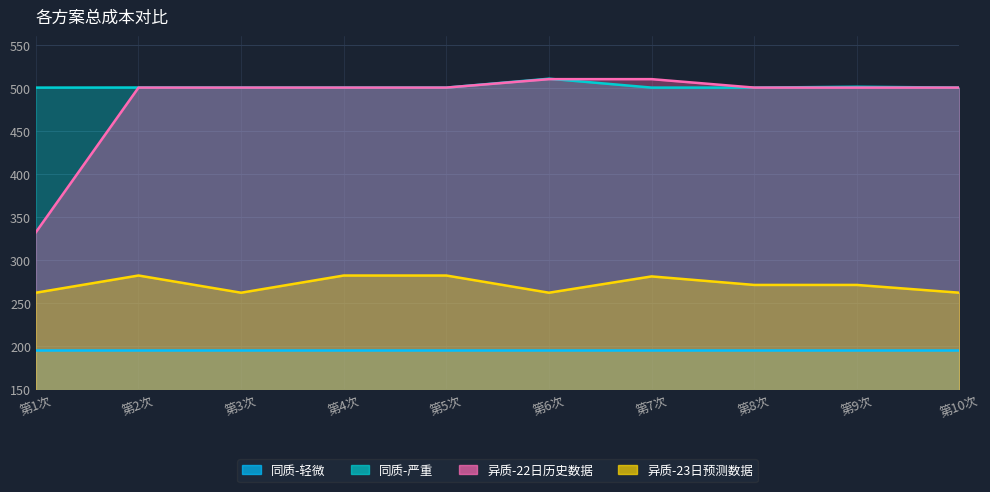

Which series ends up on top after the final intersection of 异质-22日历史数据 and 同质-严重?

异质-22日历史数据